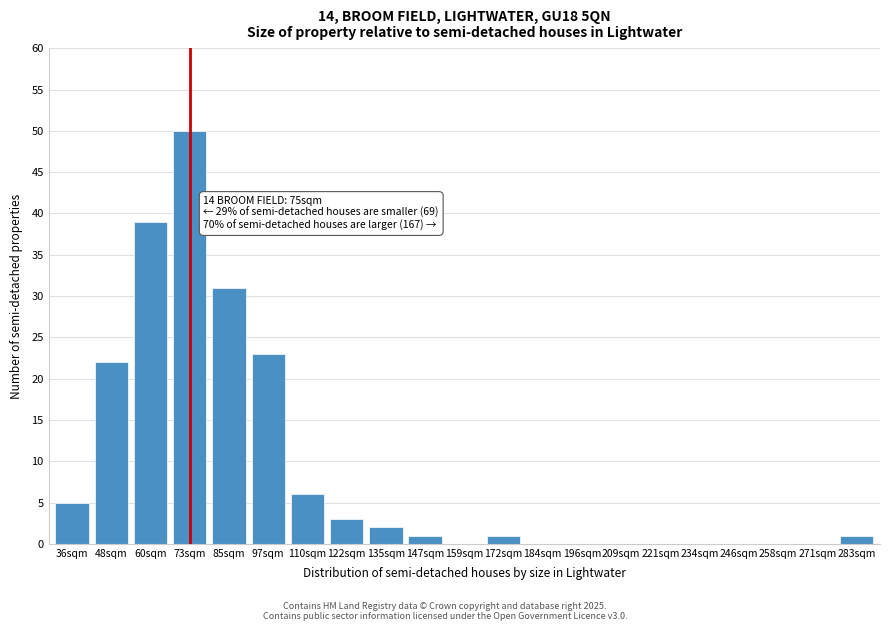

Reading left to right, extract all data points from this chart.

36sqm=5	48sqm=22	60sqm=39	73sqm=50	85sqm=31	97sqm=23	110sqm=6	122sqm=3	135sqm=2	147sqm=1	159sqm=0	172sqm=1	184sqm=0	196sqm=0	209sqm=0	221sqm=0	234sqm=0	246sqm=0	258sqm=0	271sqm=0	283sqm=1